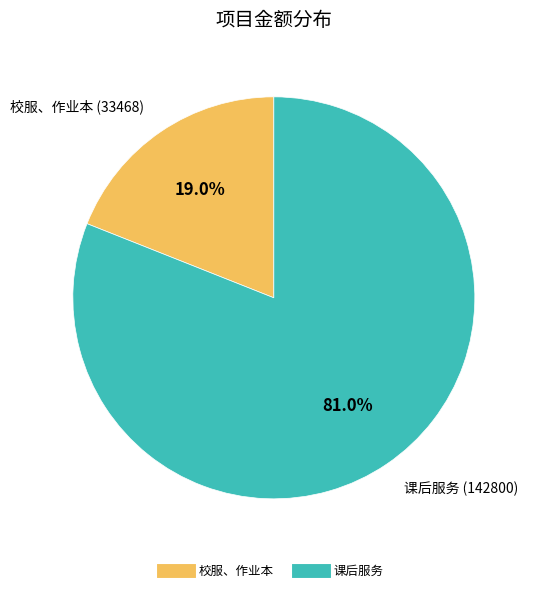

Is it true that 课后服务 is 69% of the pie?

False